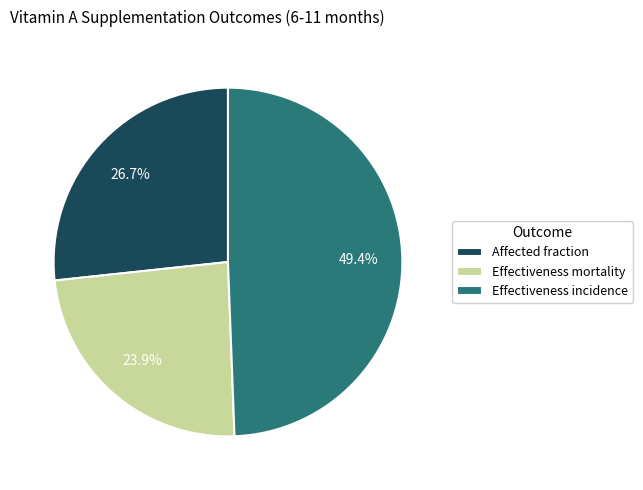

The Effectiveness incidence slice represents 43% of the pie. True or false?

False